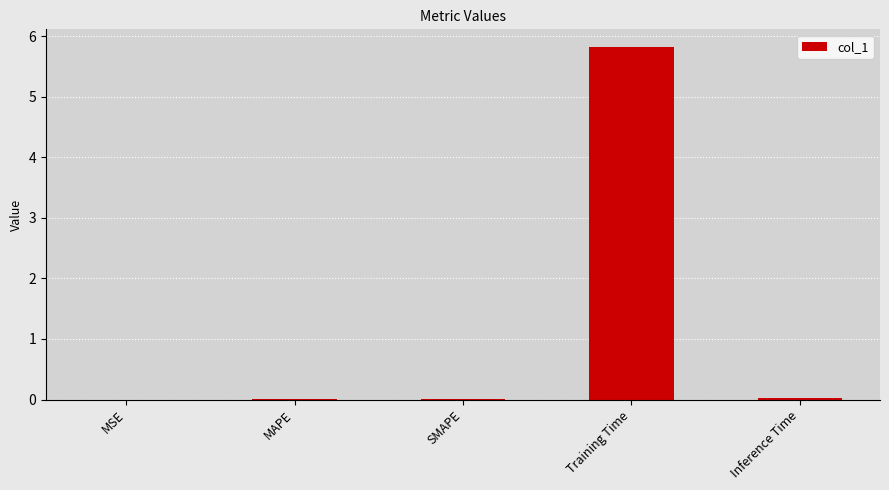

Which has a higher value, MSE or Training Time?

Training Time